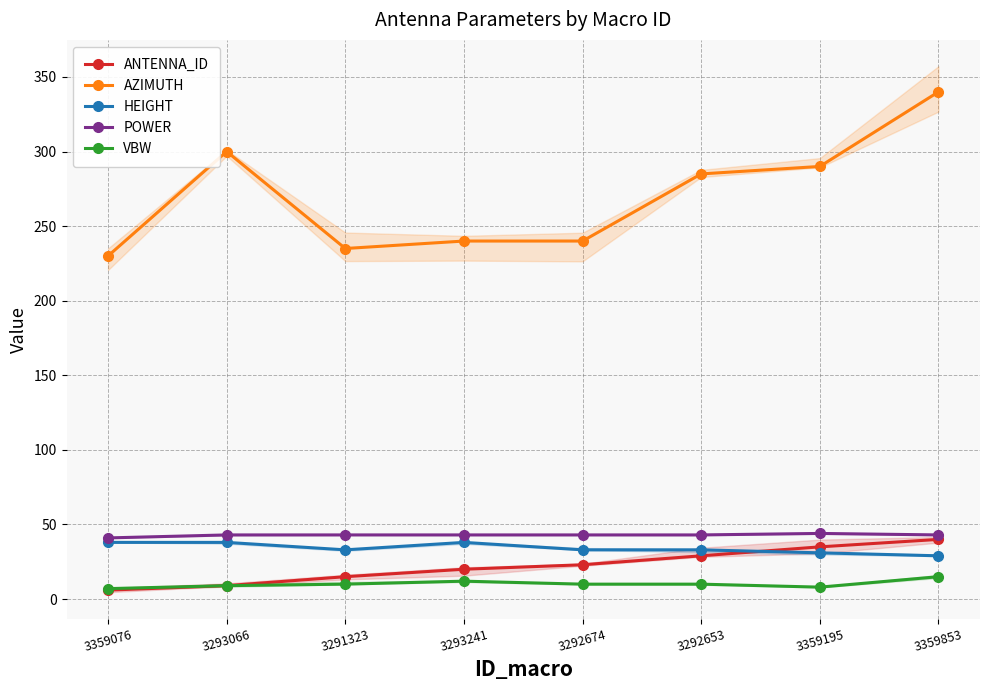

What is the sum of all VBW values?

81